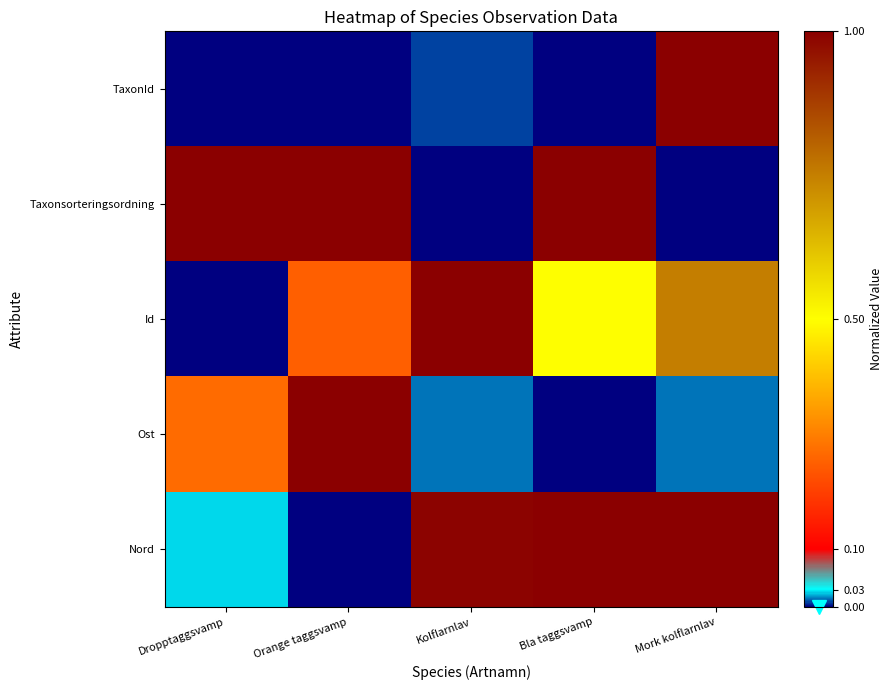

Which series has the largest range (max minus min)?

TaxonId